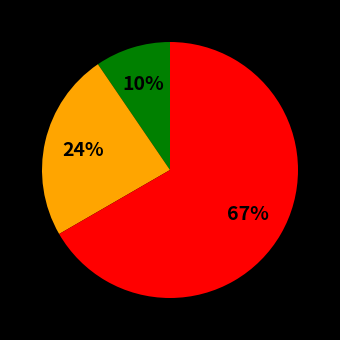

Does any single category account for the majority?

Yes